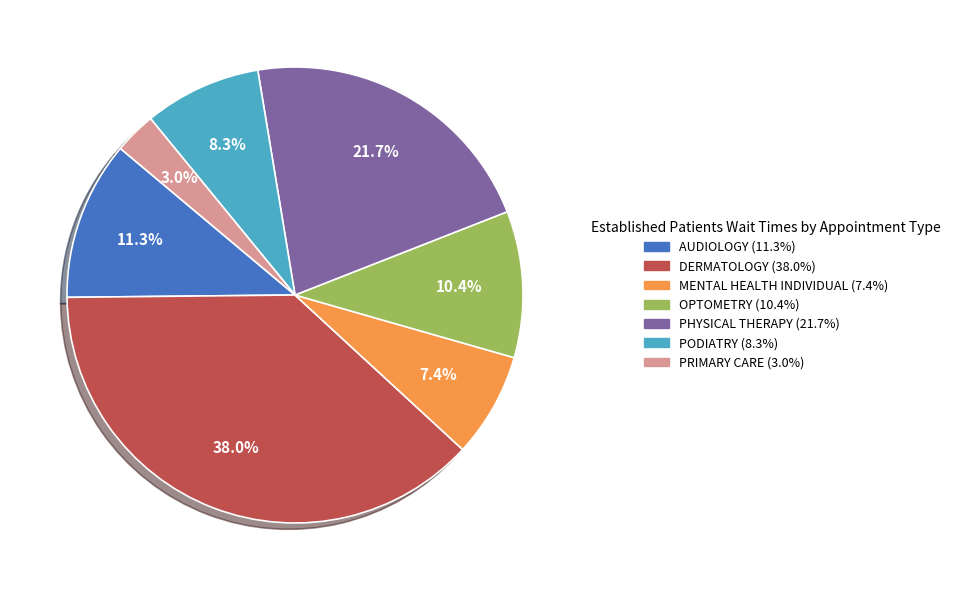

What percentage is the AUDIOLOGY slice, to the nearest percent?

11%